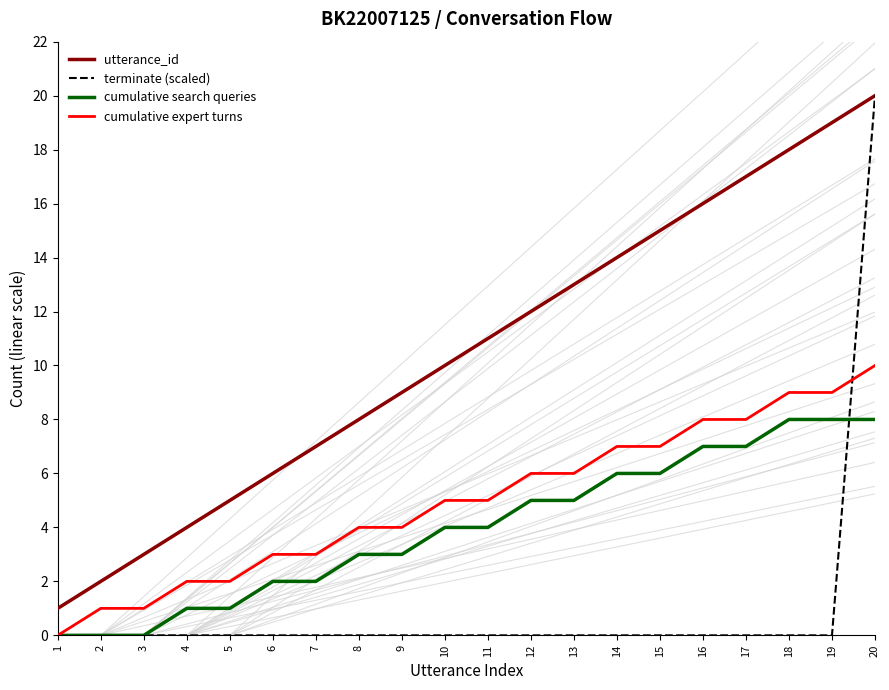

How many lines are shown in the chart?

4